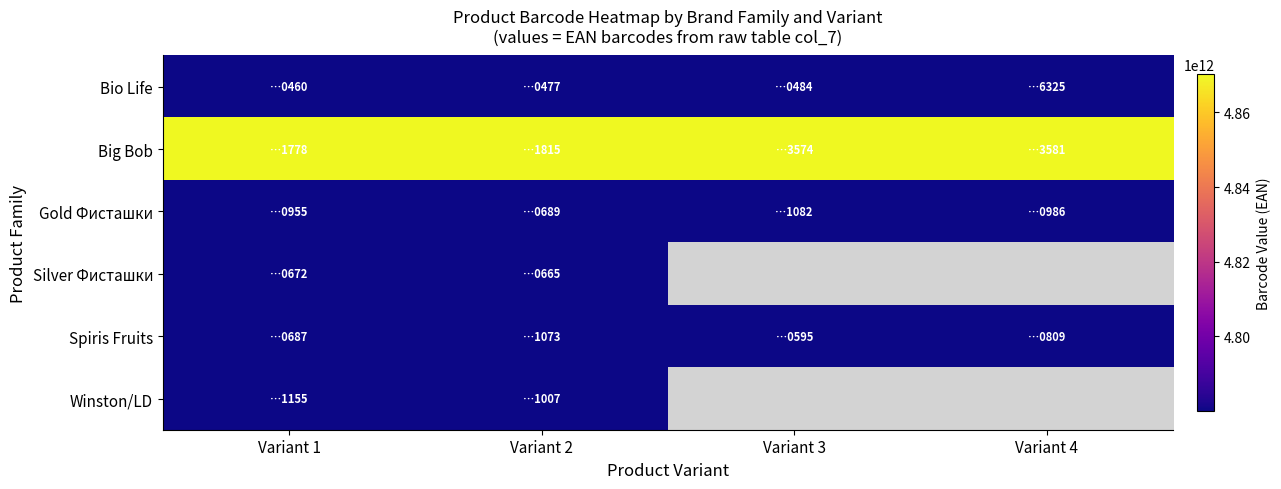

Reading left to right, what are all the values shown in this chart?

Bio Life: Variant 1=4780014080460	Variant 2=4780014080477	Variant 3=4780014080484	Variant 4=4780014086325
Big Bob: Variant 1=4870209741778	Variant 2=4870209741815	Variant 3=4870209743574	Variant 4=4870209743581
Gold Фисташки: Variant 1=4780085780955	Variant 2=4780085780689	Variant 3=4780085781082	Variant 4=4780085780986
Silver Фисташки: Variant 1=4780085780672	Variant 2=4780085780665	Variant 3=0	Variant 4=0
Spiris Fruits: Variant 1=4780047010687	Variant 2=4780047011073	Variant 3=4780047010595	Variant 4=4780047010809
Winston/LD: Variant 1=4780085111155	Variant 2=4780014241007	Variant 3=0	Variant 4=0